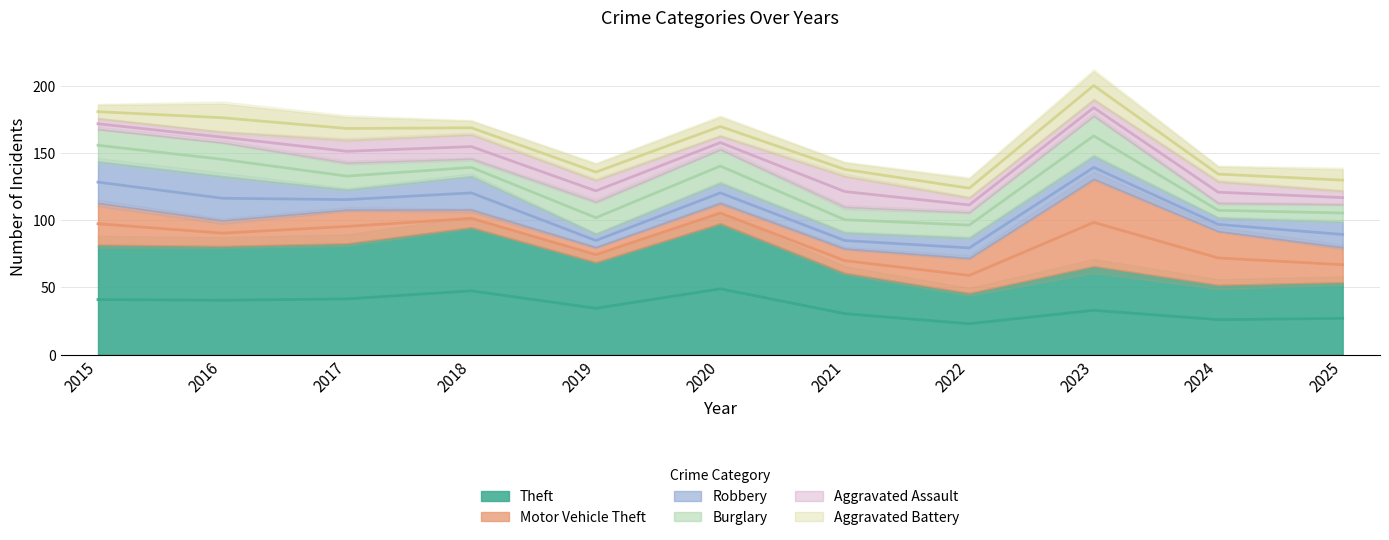

How many lines are shown in the chart?

6